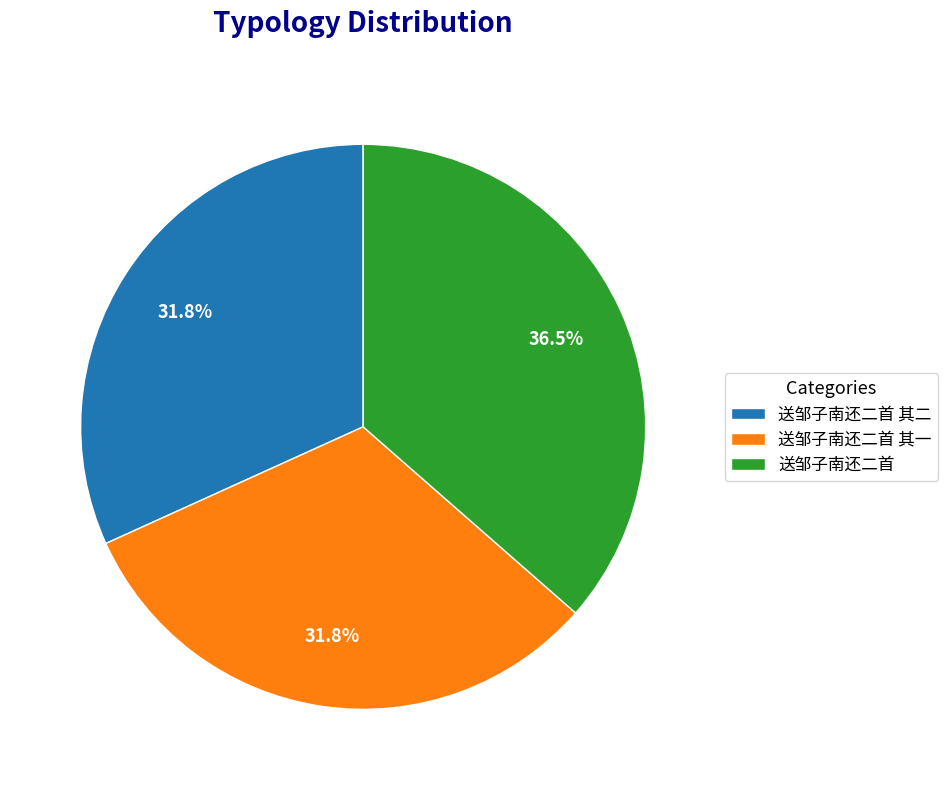

Approximately how many times larger is the value at 送邹子南还二首 其二 compared to 送邹子南还二首 其一?

1.0